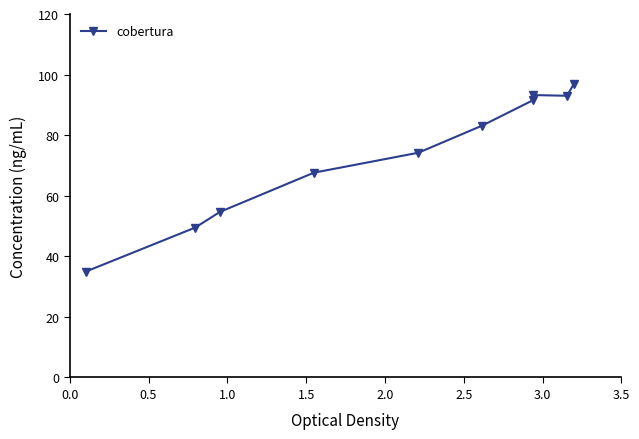

What is the sum of all values?

738.8